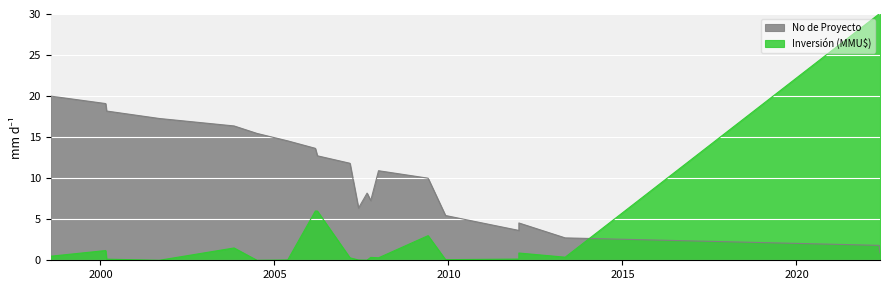

True or false: Inversión (MMU$) has a value of 0.4 at 2007-12-29.

False